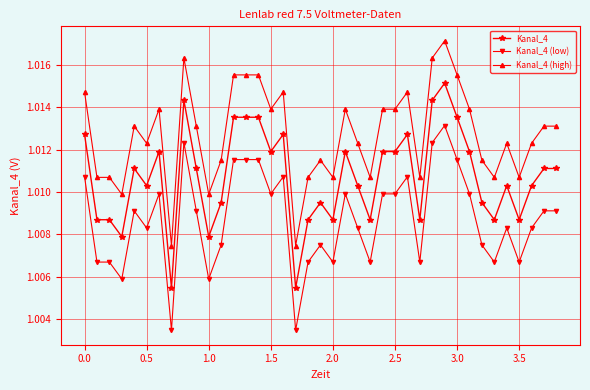

At how many categories does at least one series exceed 1?

39